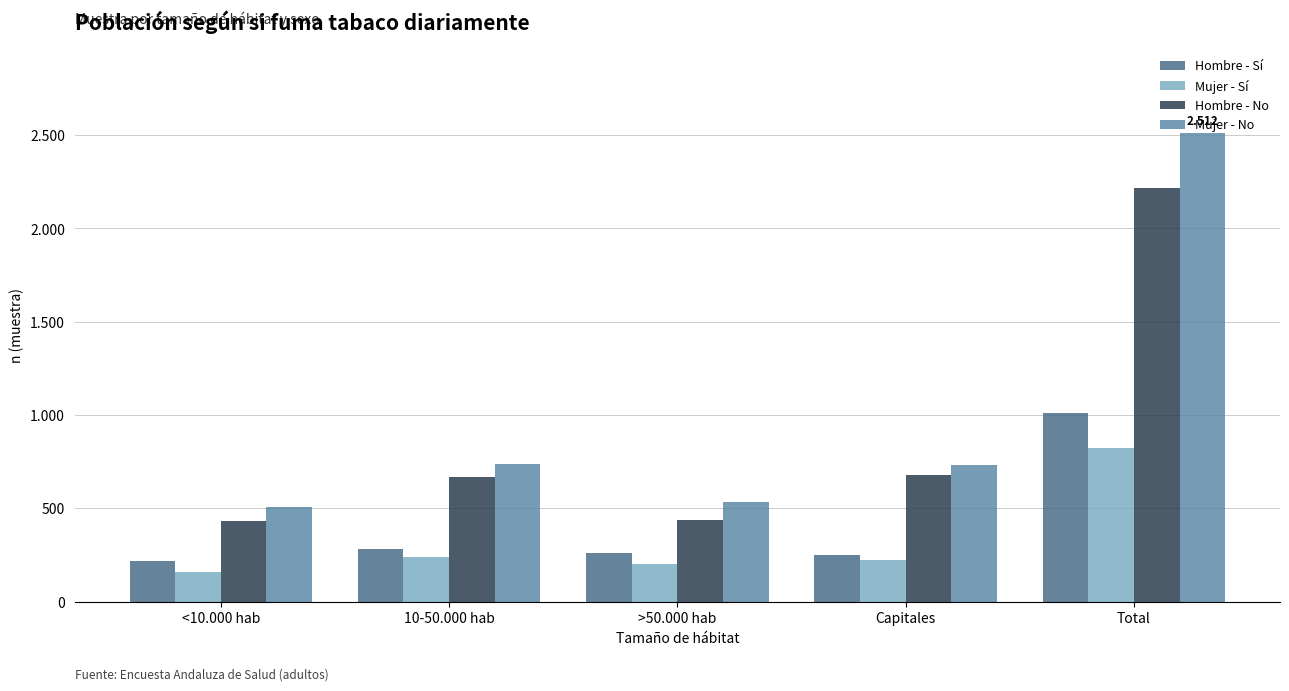

Rank the series by their maximum value, from highest to lowest.

Mujer - No, Hombre - No, Hombre - Sí, Mujer - Sí